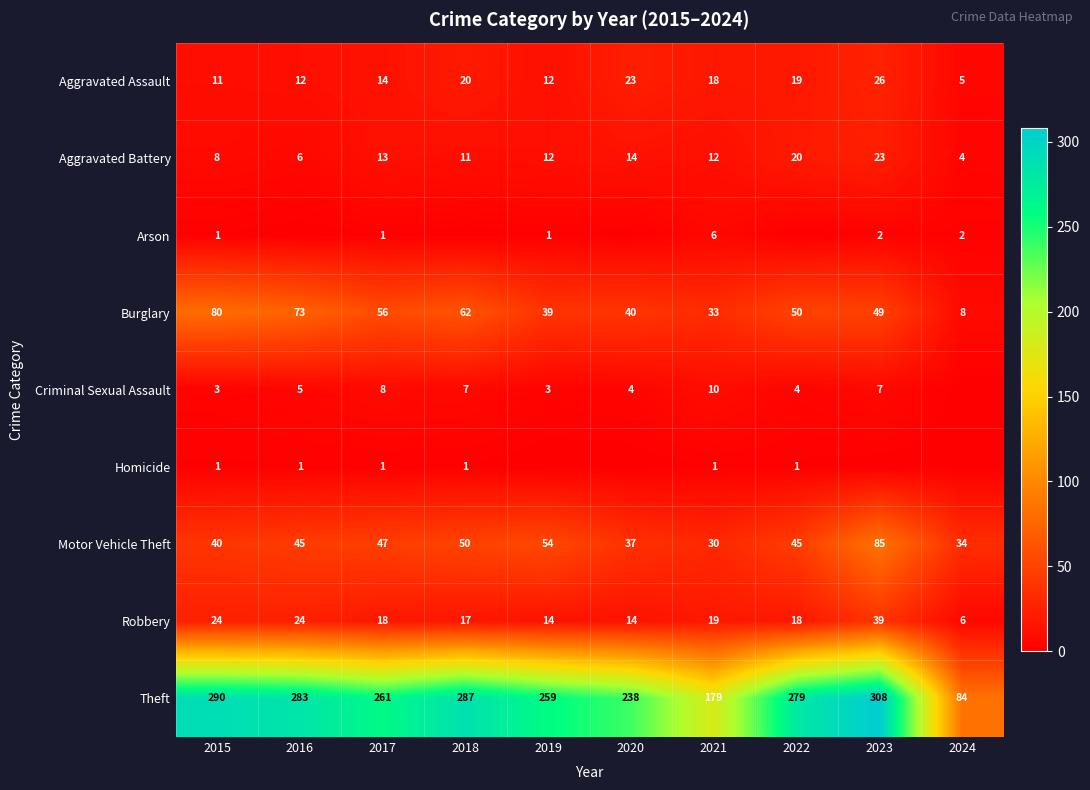

Which has a higher value, 2022 or 2021?

2022